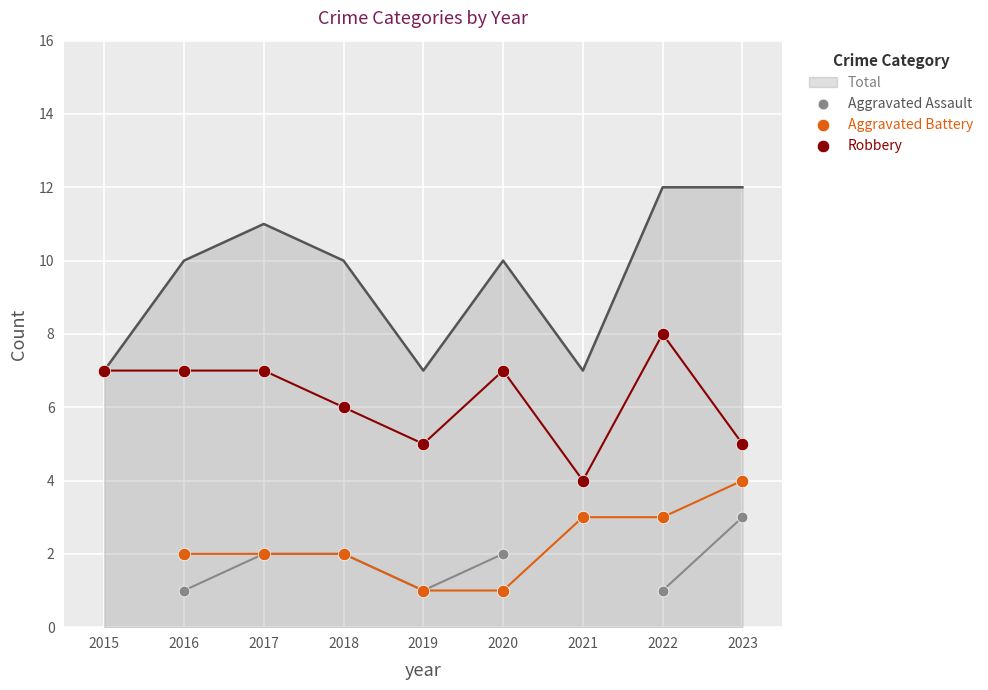

Which series has the largest total across all categories?

Robbery